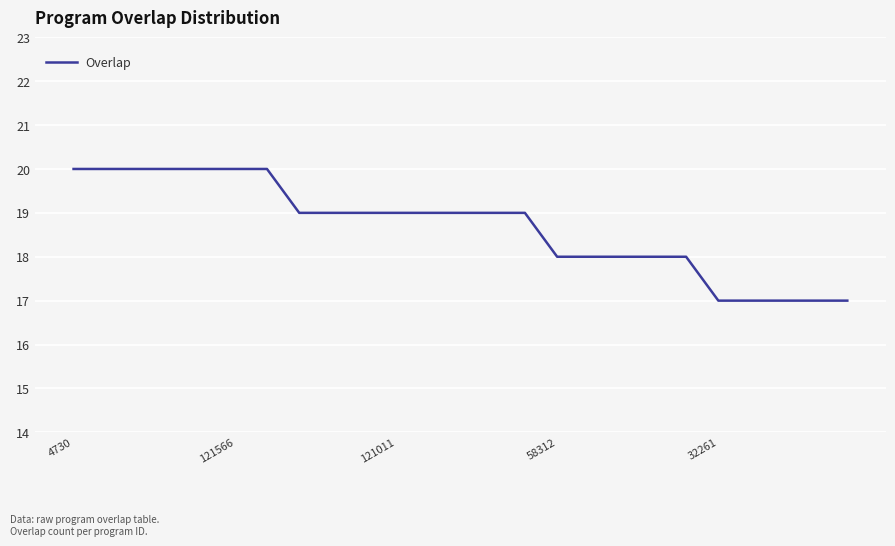

What is the difference between the maximum and minimum values?

3